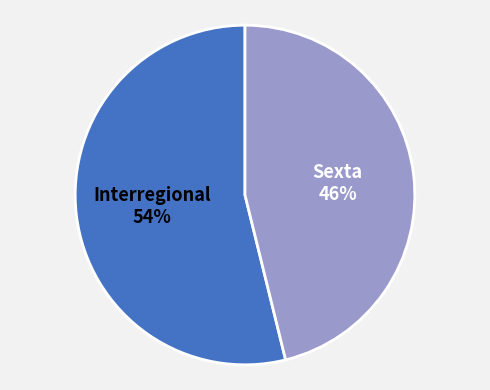

Which slice is the smallest?

Sexta